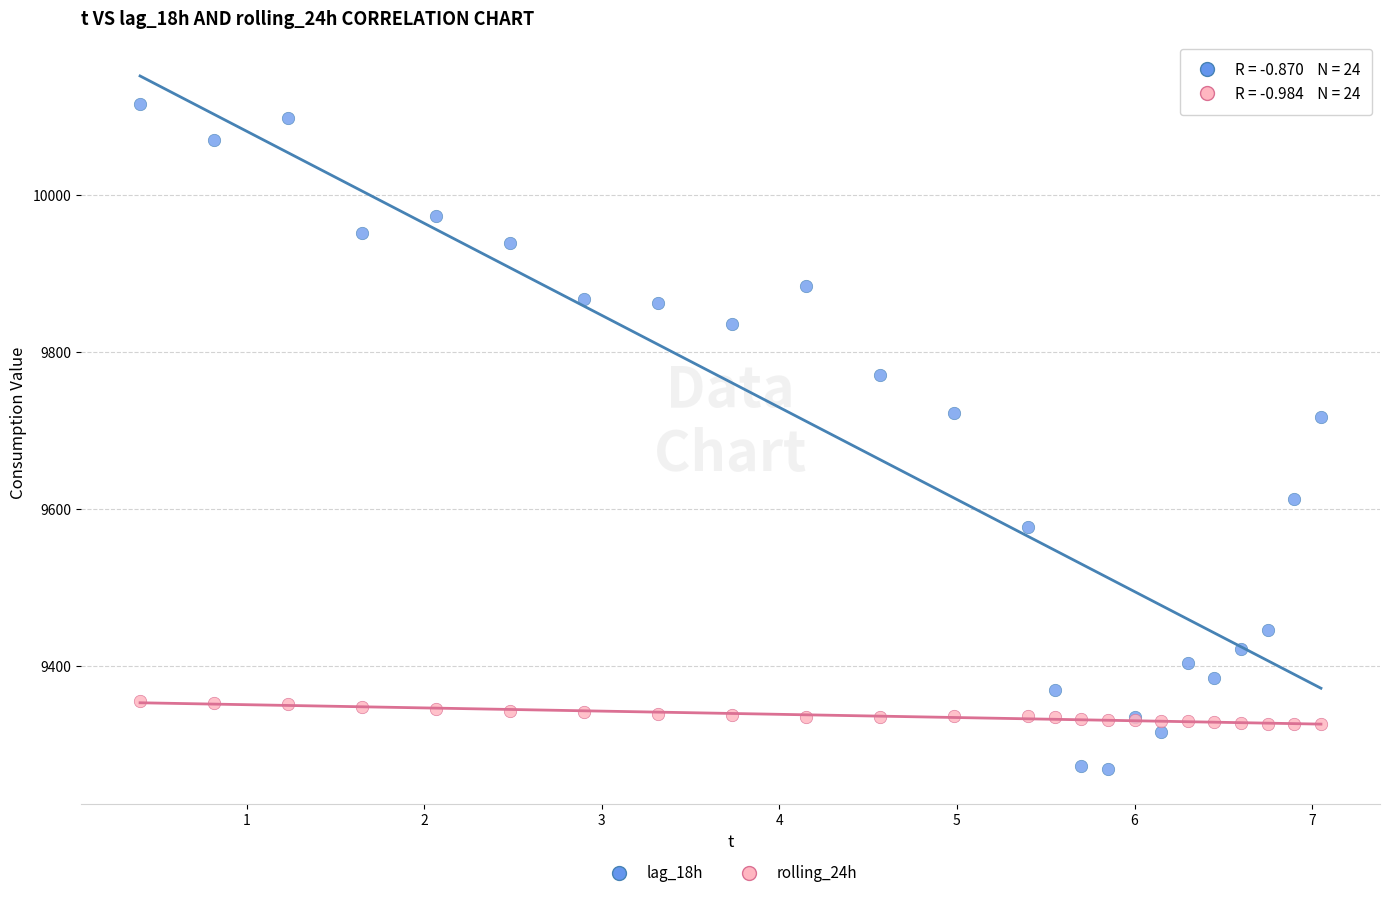

Which series reaches the minimum Y coordinate?

lag_18h